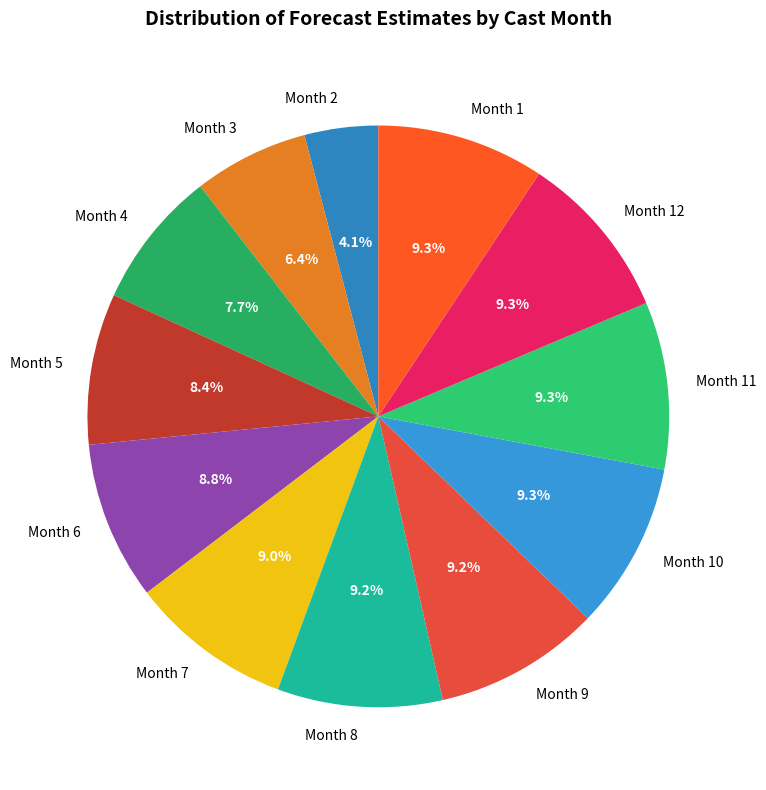

Does Month 10 account for over 50% of the chart?

No